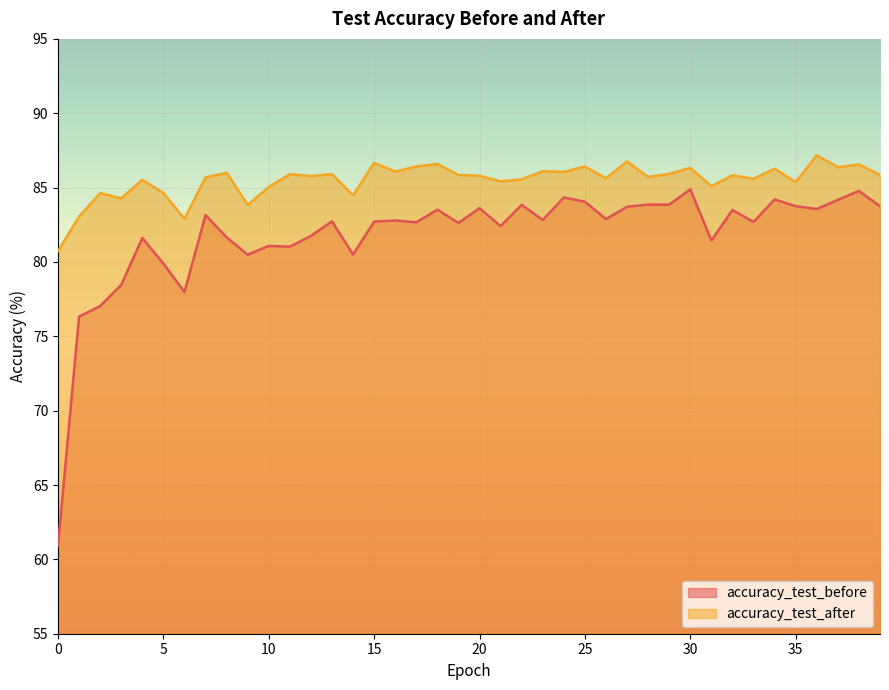

Between 14 and 8, which is larger?

8